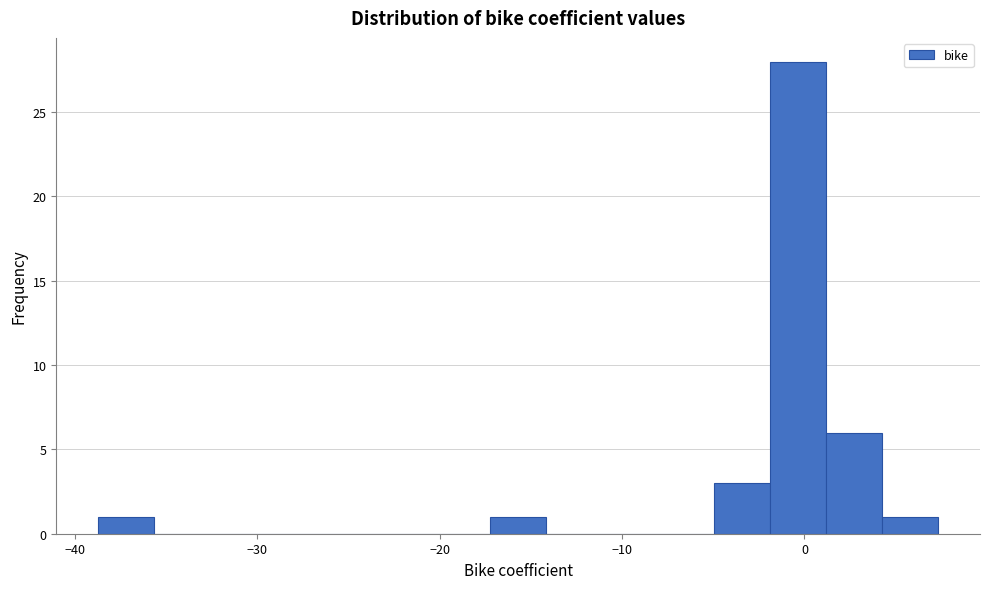

Read against the x-axis, roughly where is the centre of the tallest bar?

0